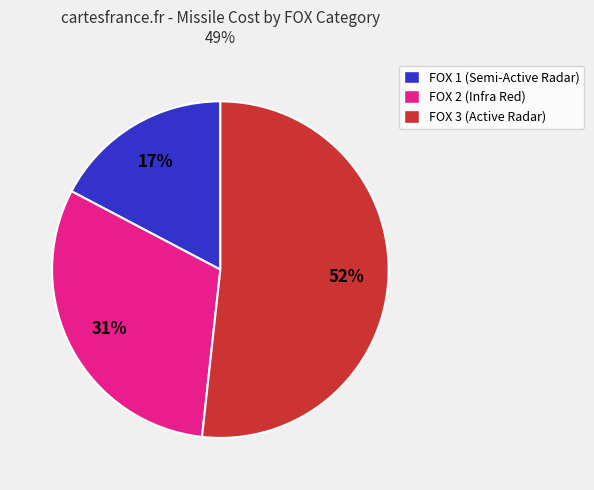

How many segments does this pie chart have?

3